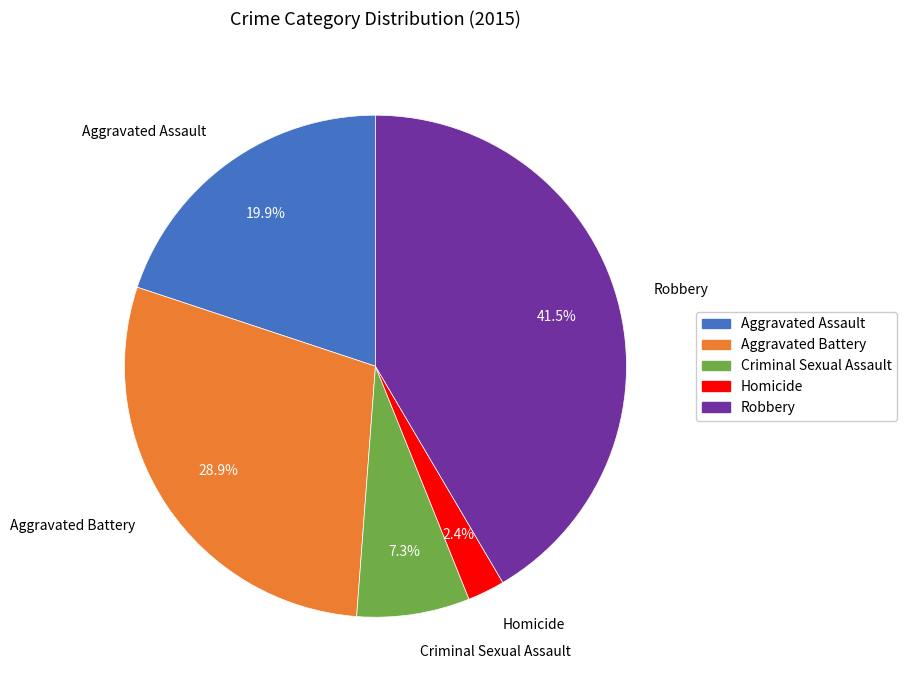

Is it true that Robbery is 34% of the pie?

False